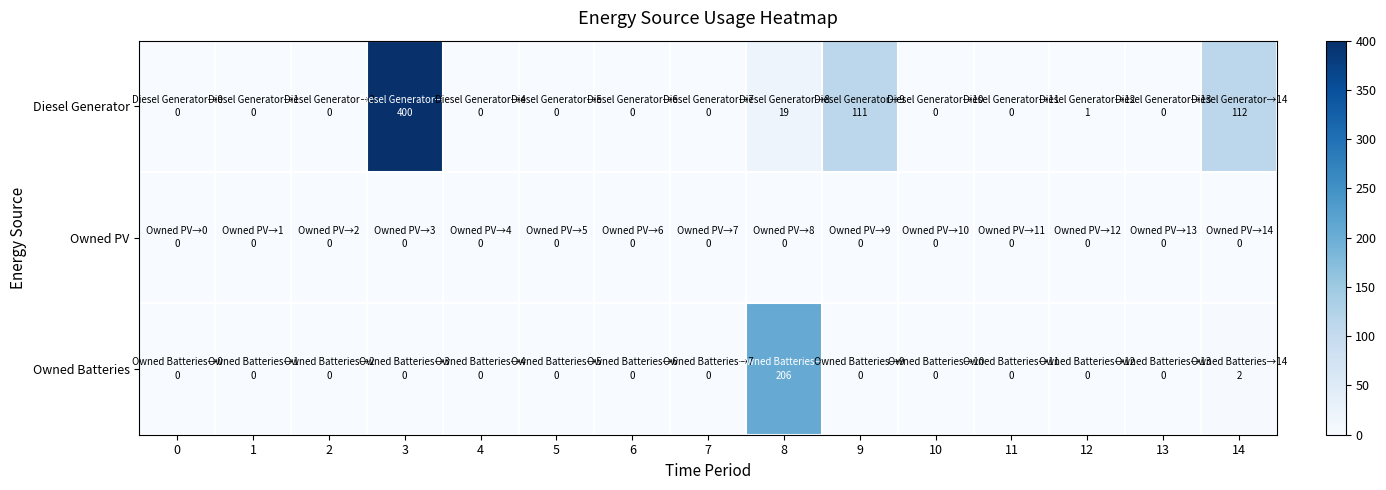

Reading left to right, extract all data points from this chart.

Diesel Generator: 0=0	1=0	2=0	3=400	4=0	5=0	6=0	7=0	8=19	9=111	10=0	11=0	12=1	13=0	14=112
Owned PV: 0=0	1=0	2=0	3=0	4=0	5=0	6=0	7=0	8=0	9=0	10=0	11=0	12=0	13=0	14=0
Owned Batteries: 0=0	1=0	2=0	3=0	4=0	5=0	6=0	7=0	8=206	9=0	10=0	11=0	12=0	13=0	14=2